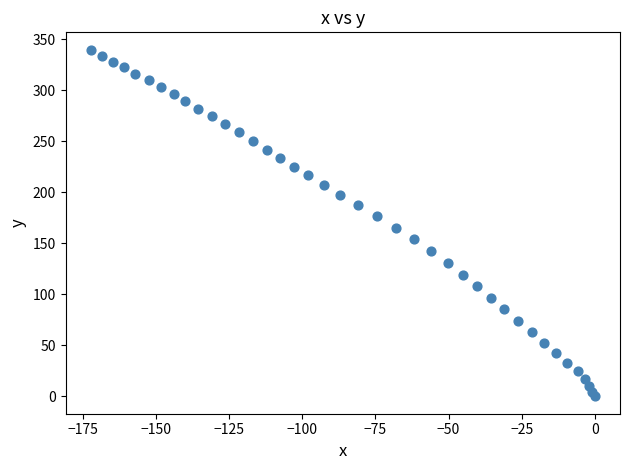

What is the range of X values (max minus min)?

172.3